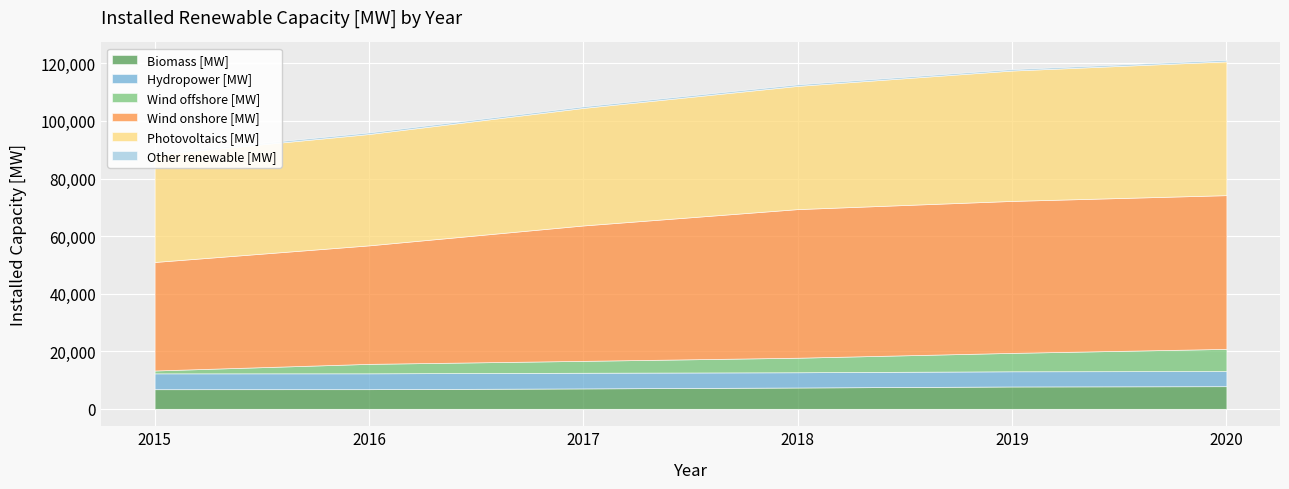

What value does the Other renewable [MW] series have at 2016, to the nearest 10?

540